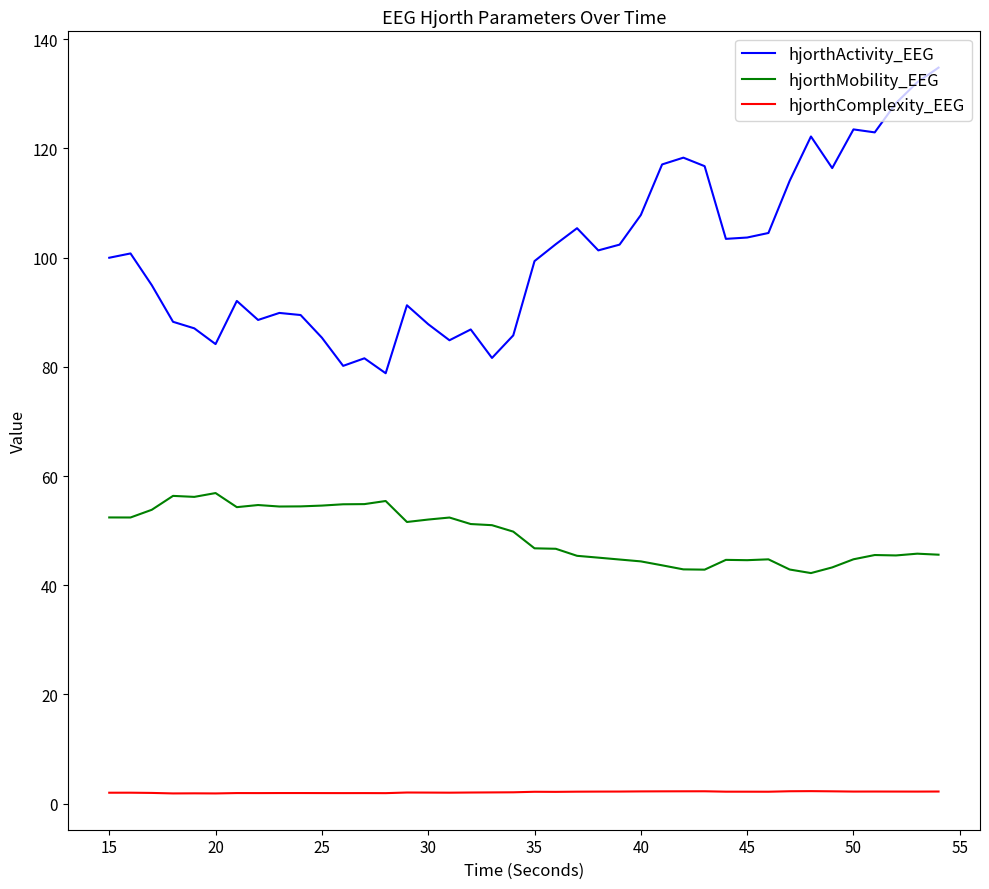

Which series has the largest total across all categories?

hjorthActivity_EEG